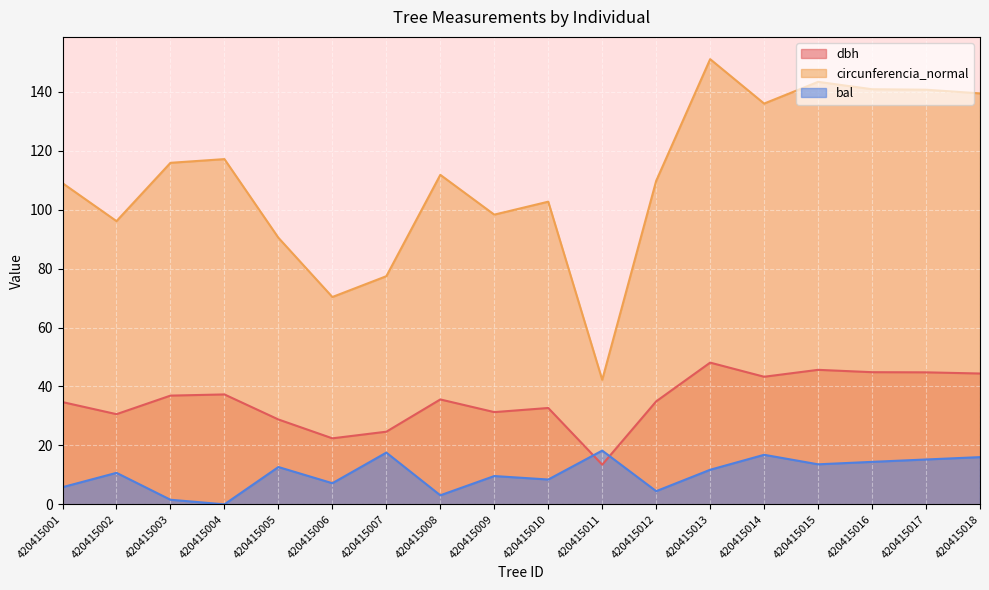

How many series are shown in this chart?

3